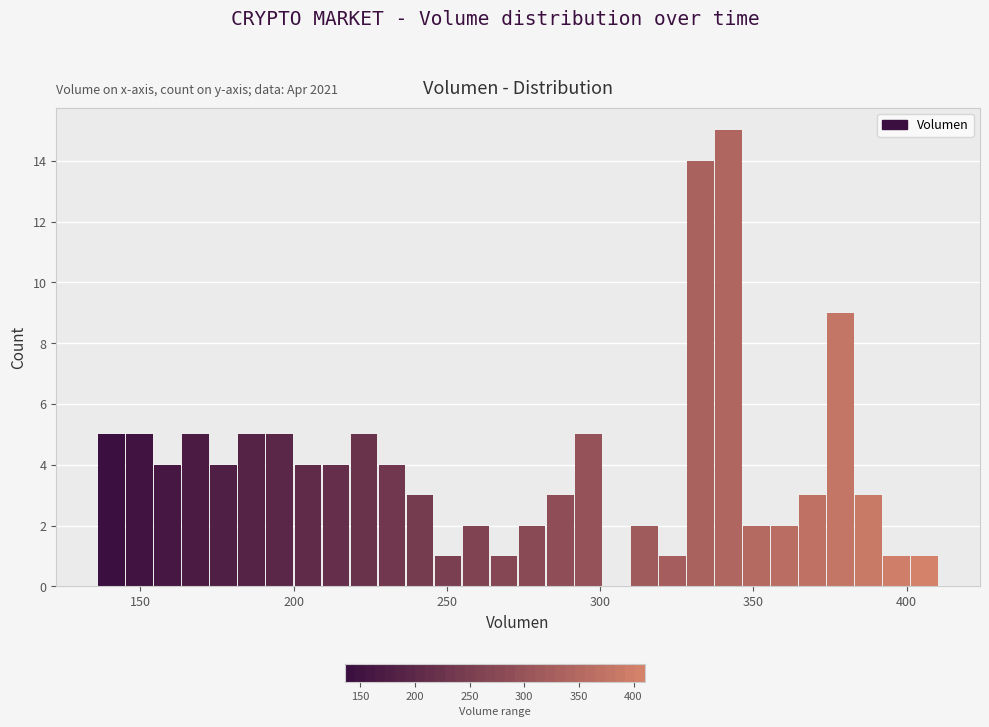

Read against the x-axis, roughly where is the centre of the tallest bar?

340